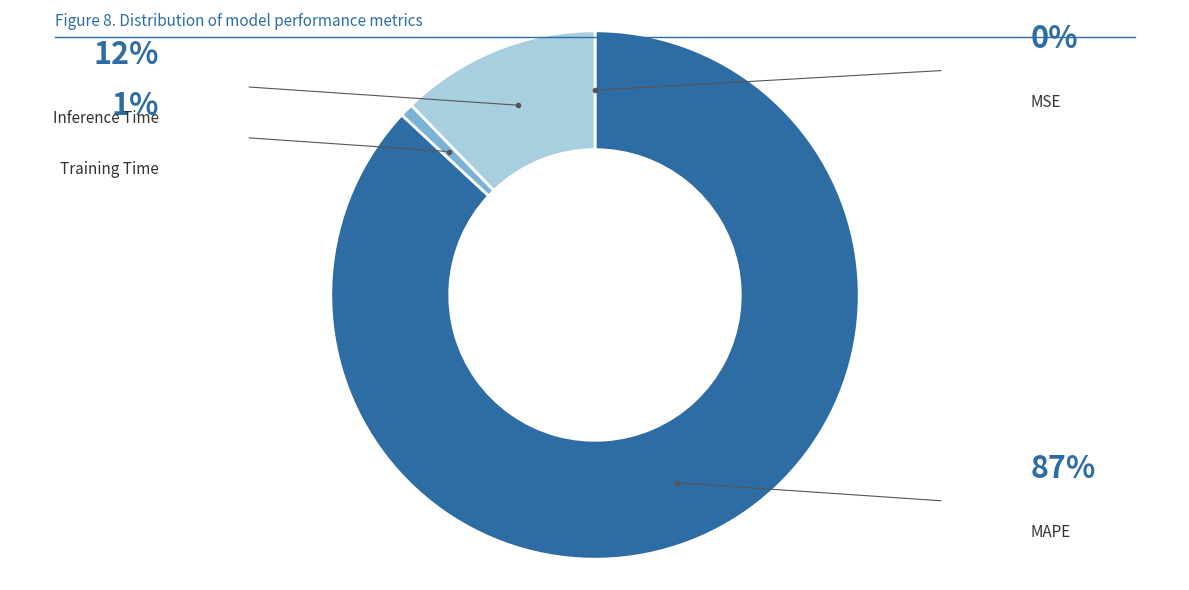

Is there any slice that represents more than half of the pie?

Yes